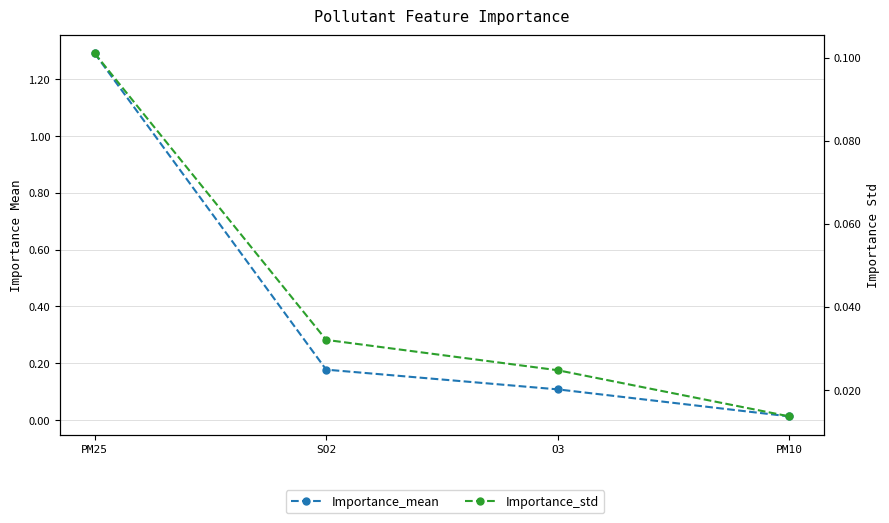

Which category has the highest value in the Importance_mean series?

PM25